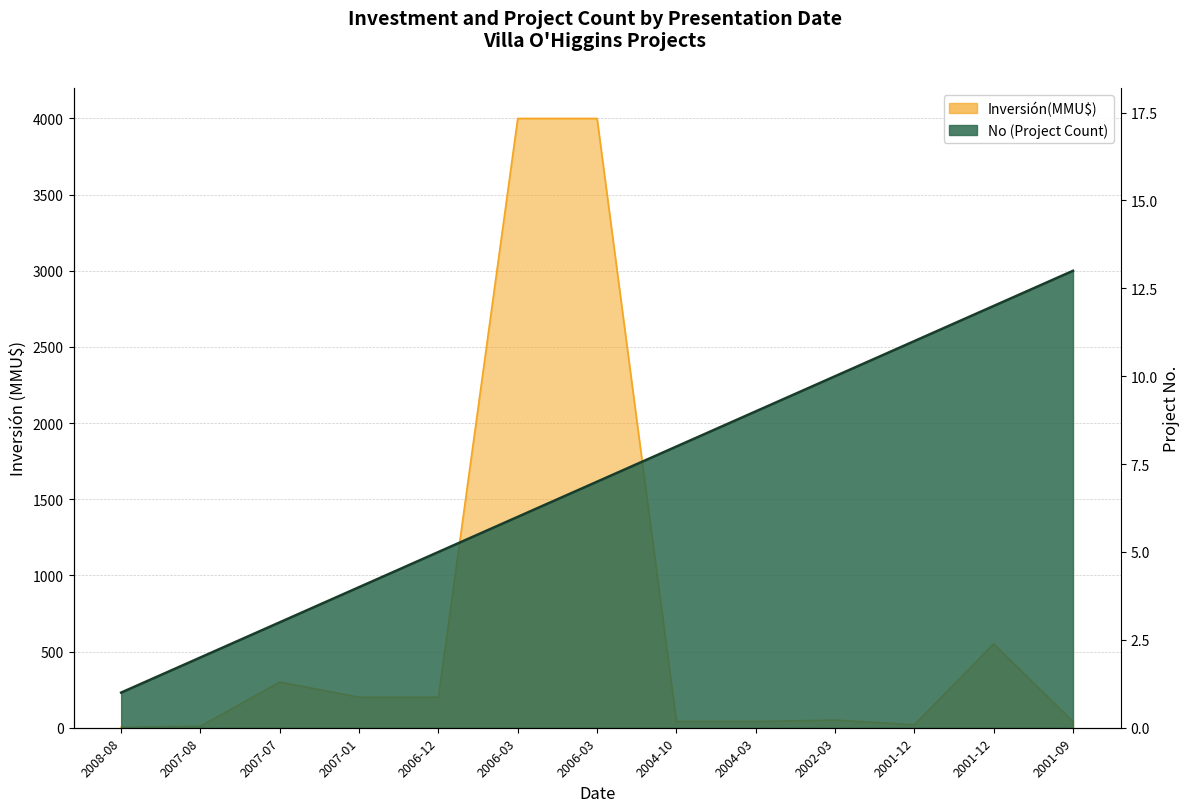

What is the difference between the maximum and second lowest values in the Inversión(MMU$) series?

3990.0